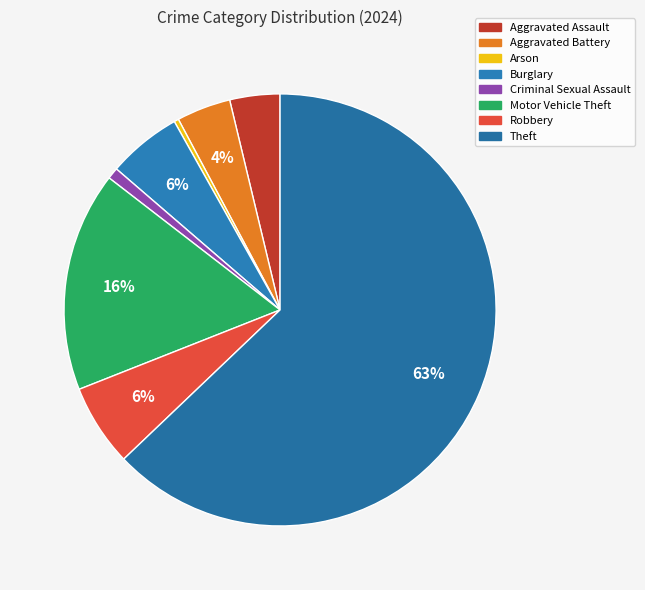

Which category has the biggest portion of the pie?

Theft